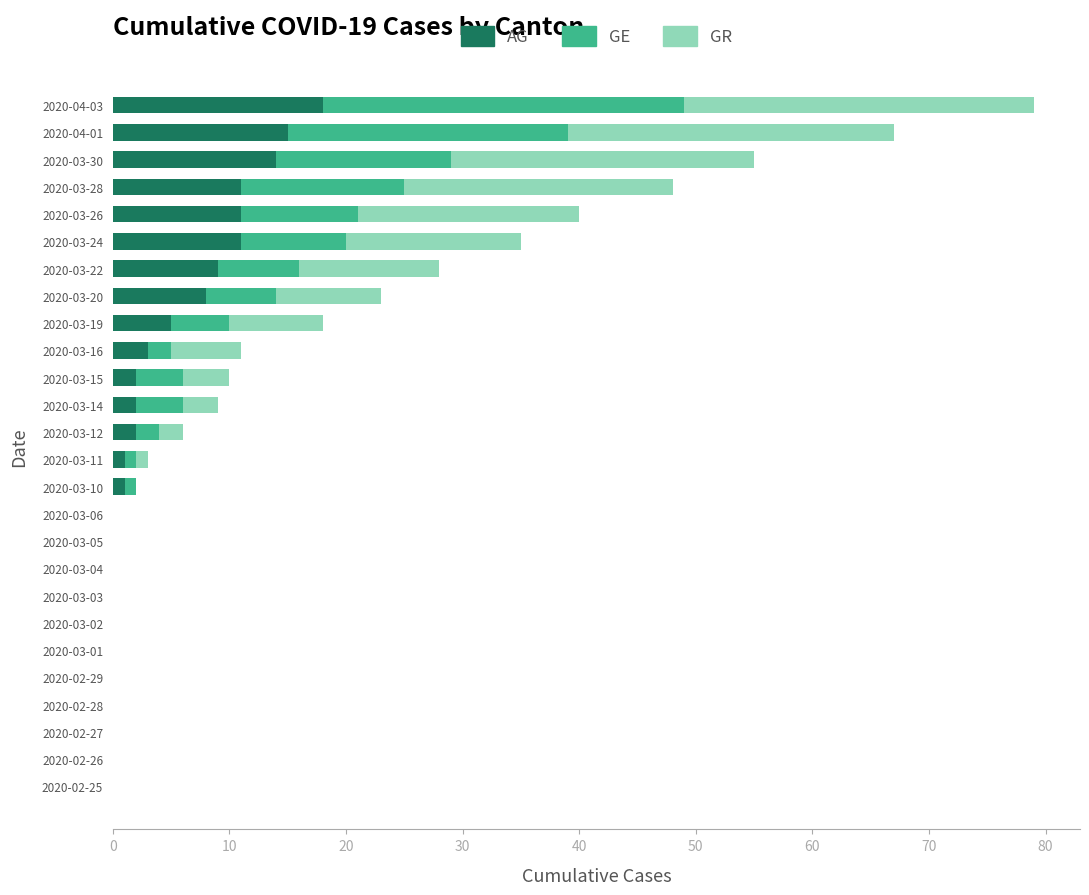

What is the highest value of the AG series?

18